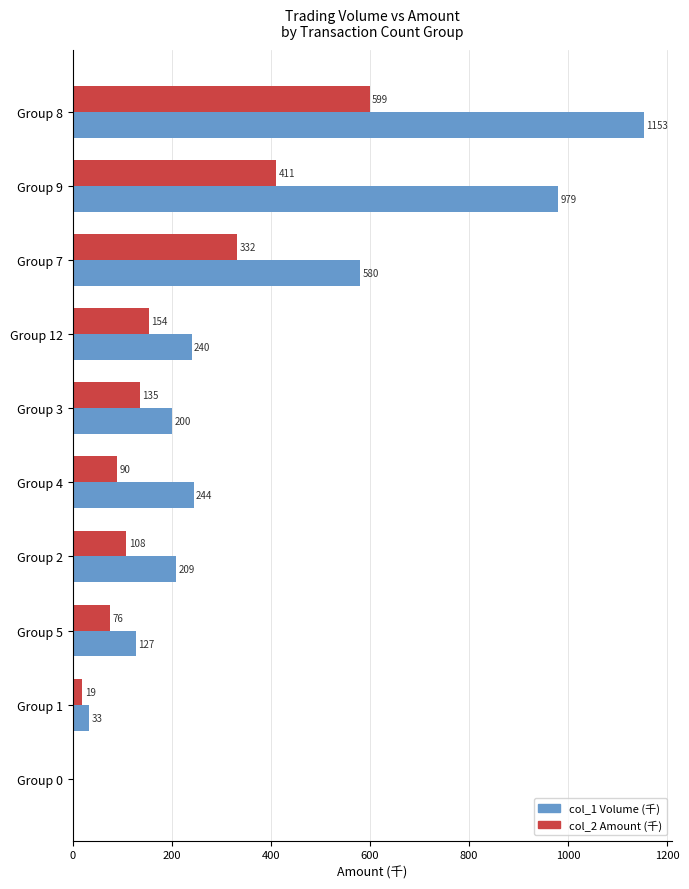

What is the total value across all series at Group 12?

394.0